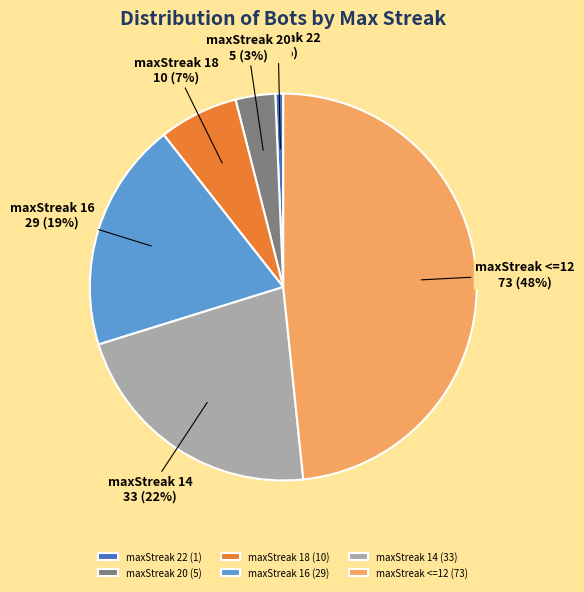

To the nearest percent, what is the average slice percentage?

17%